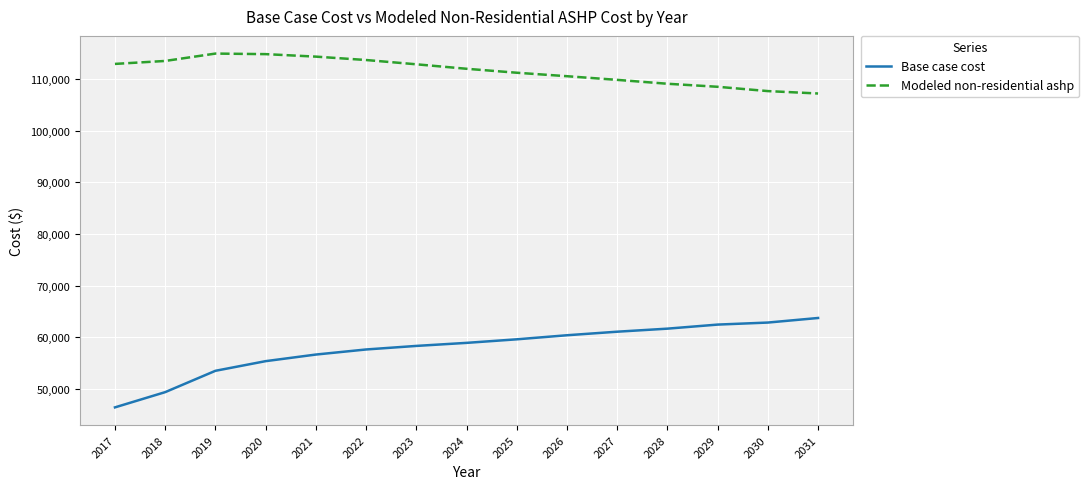

What is the spread (max minus min) of values at 2026?

50117.5